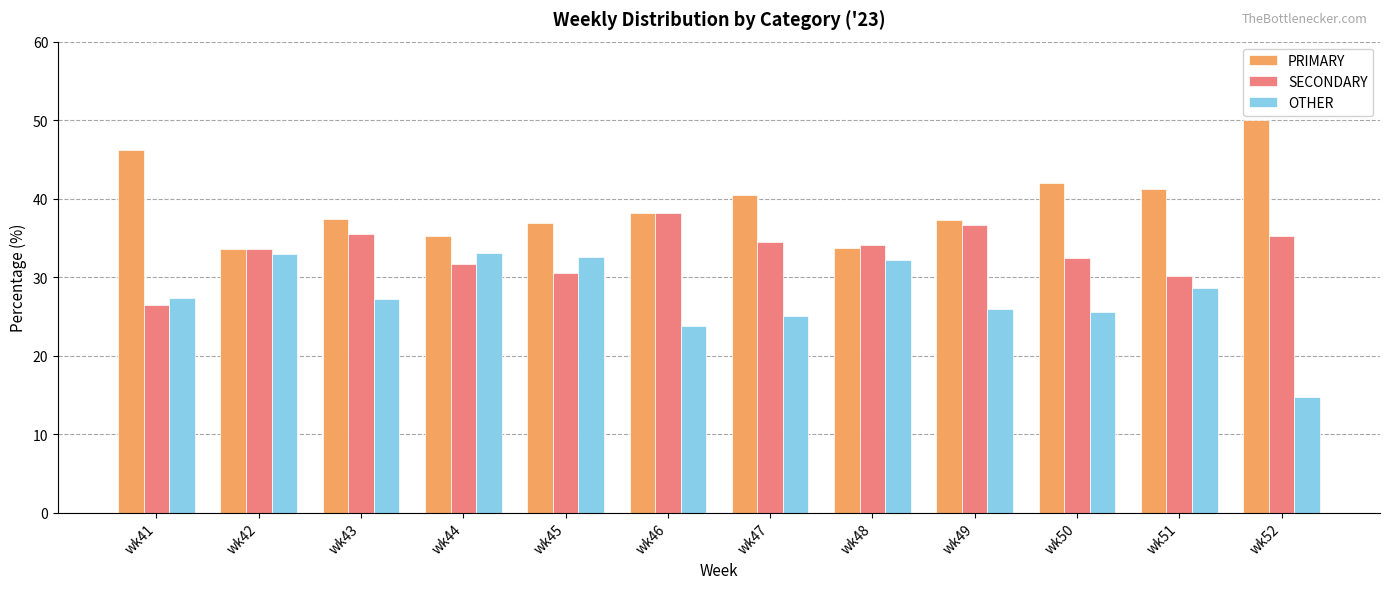

What is the difference between the PRIMARY values at wk52 and wk49?

12.7